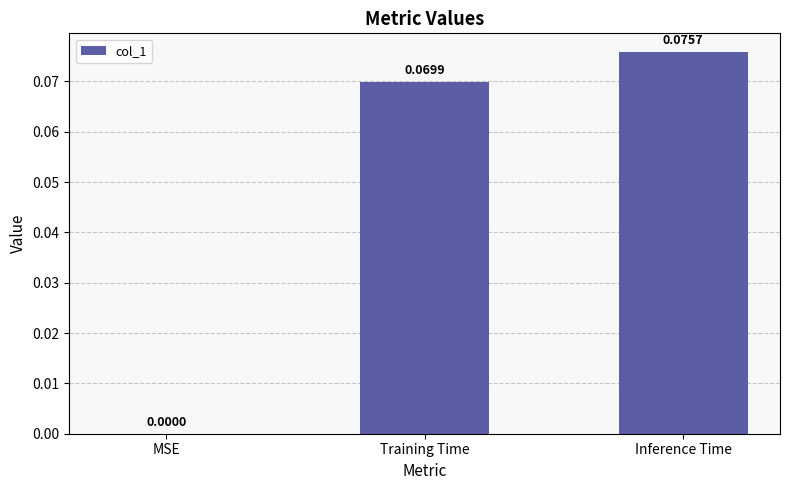

At which label is the value closest to 0?

MSE